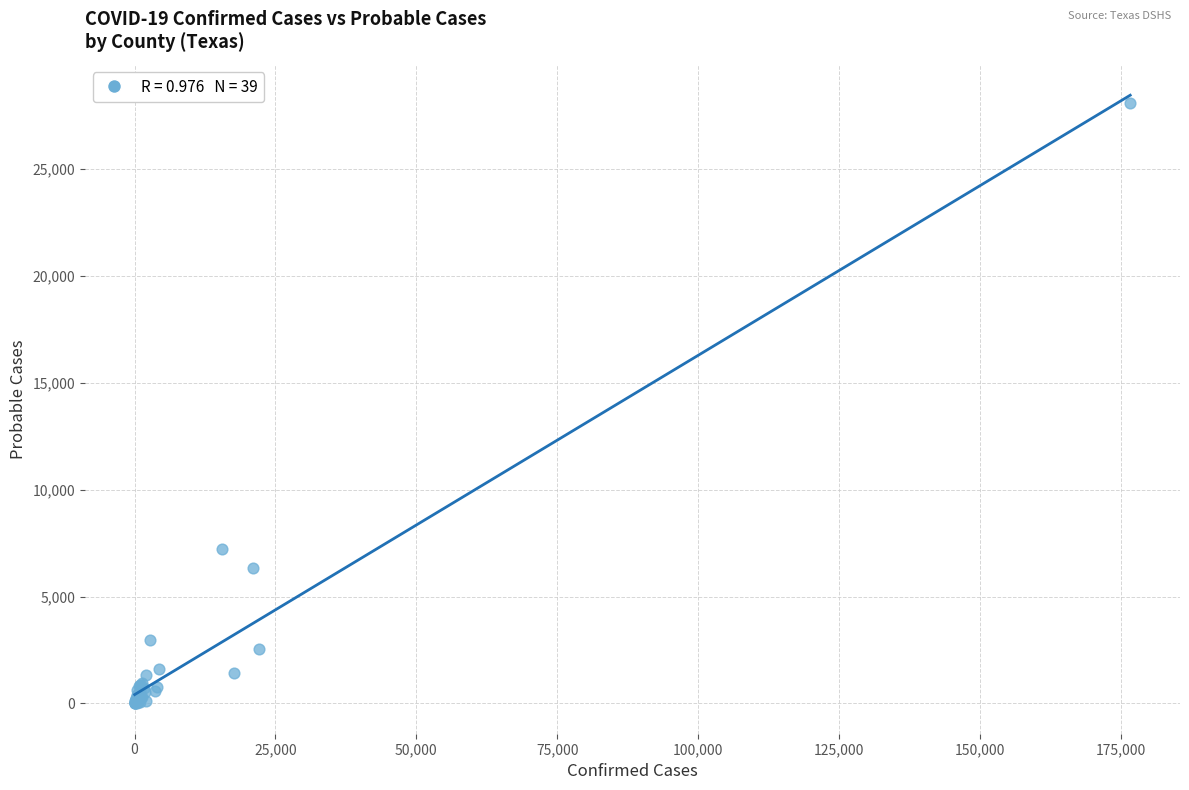

What Y value in the scatter plot is closest to 14057?

7206